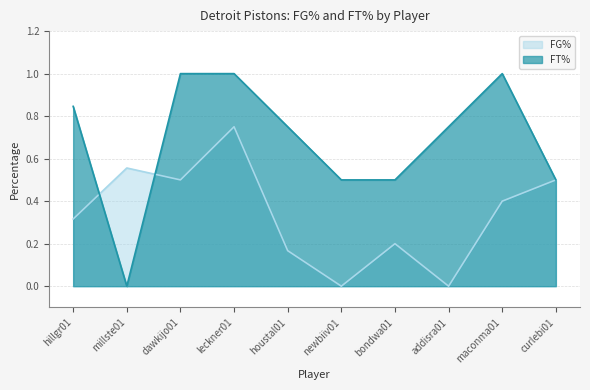

Where is the first local minimum for FG%?

dawkijo01